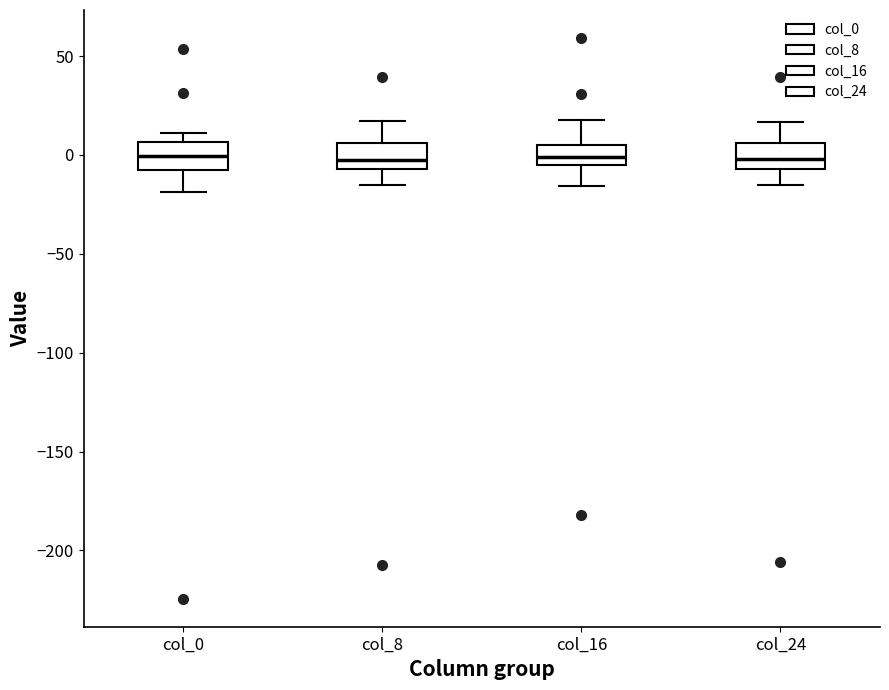

Where does the median line of the box for col_24 sit on the y-axis? The values are not printed on the chart, so give them approximately, as read against the axis.

0